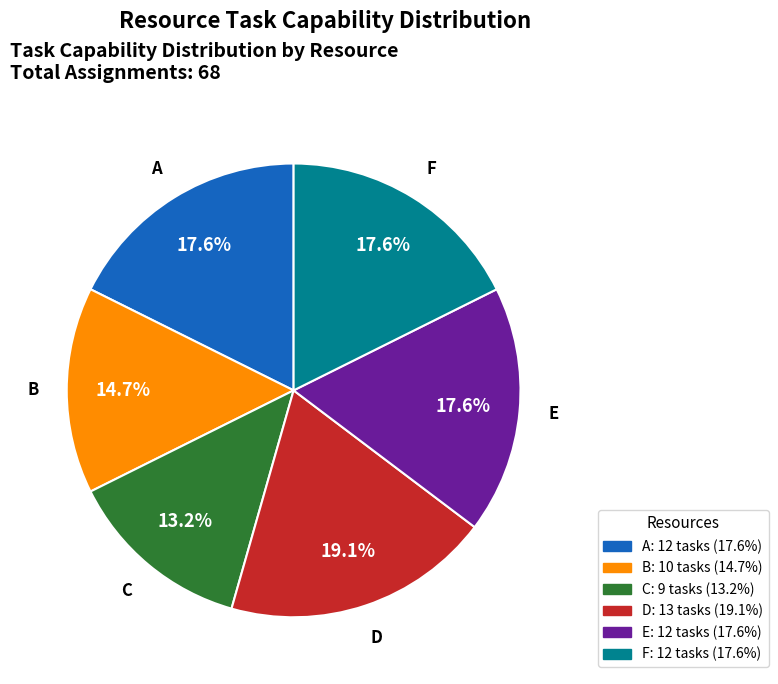

Which slice is the largest?

D